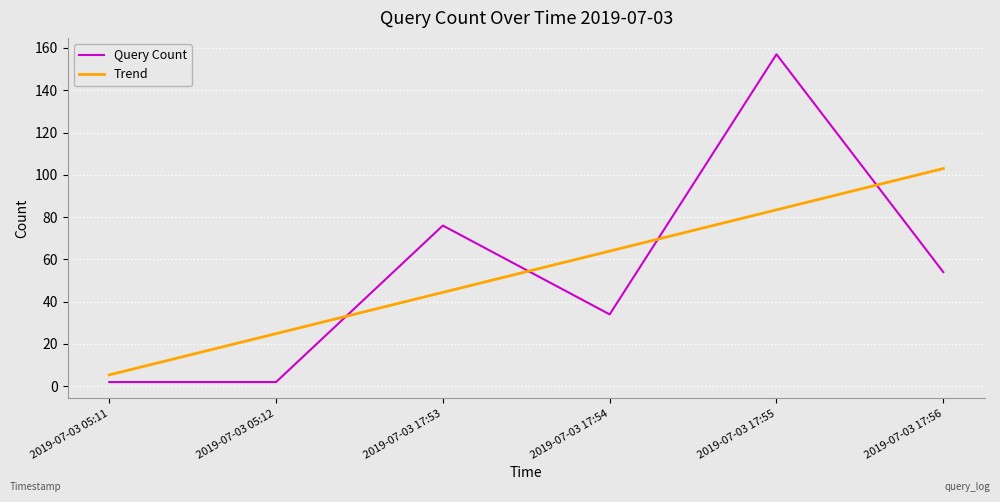

True or false: Query Count has more than 1 points higher than both neighbors.

True